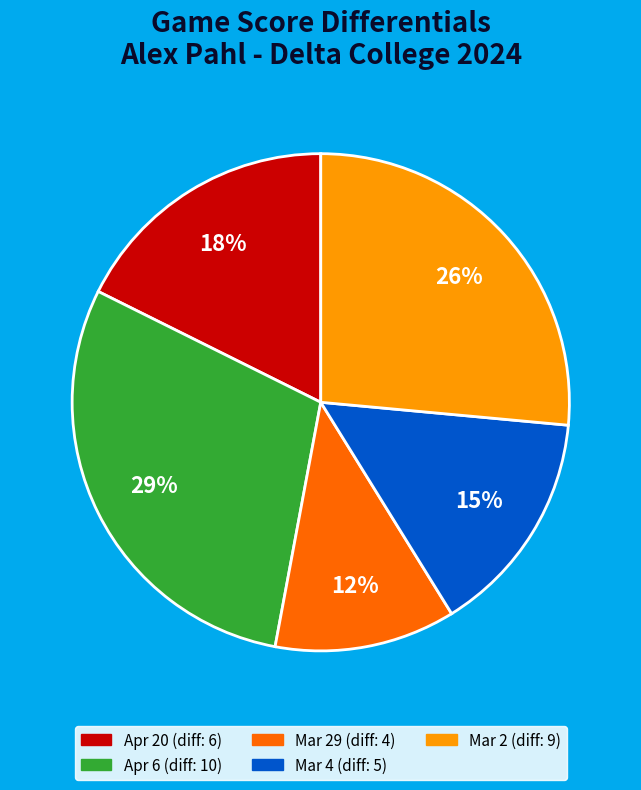

Is there a majority slice in this chart?

No